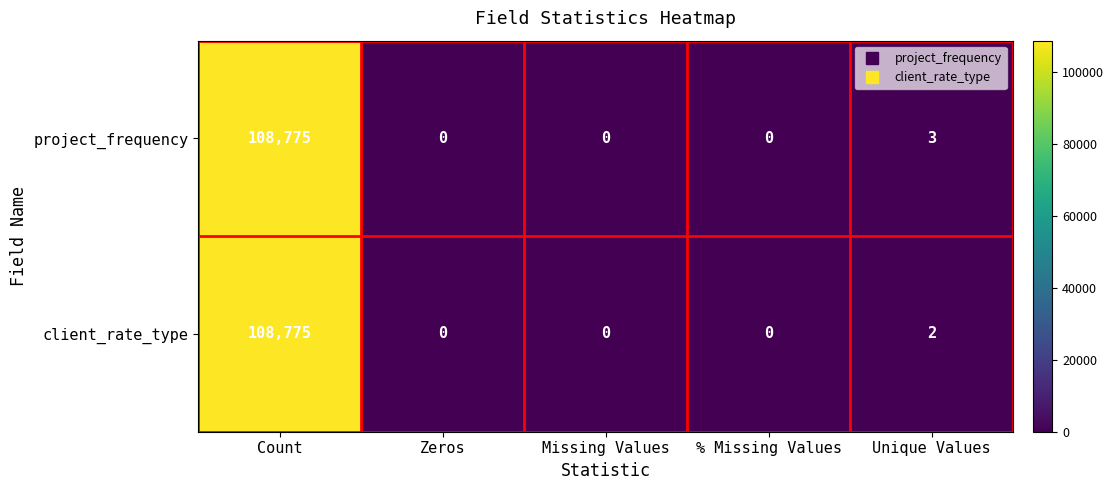

Reading left to right, transcribe all the data shown in this chart.

project_frequency: Count=108775	Zeros=0	Missing Values=0	% Missing Values=0	Unique Values=3
client_rate_type: Count=108775	Zeros=0	Missing Values=0	% Missing Values=0	Unique Values=2